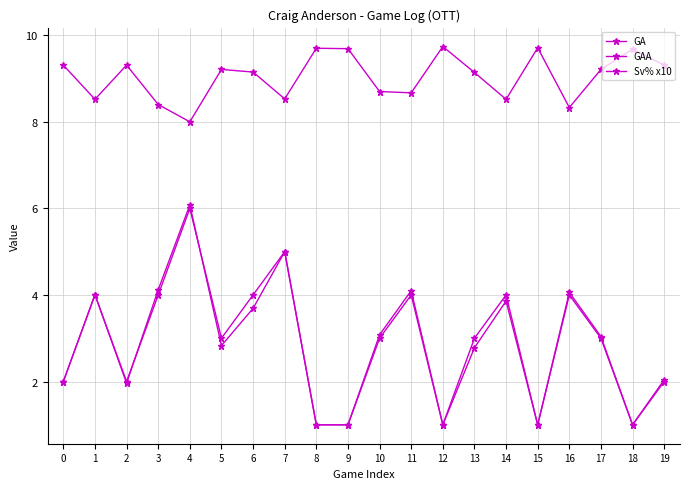

How many interior local valleys does the Sv% x10 series have?

6